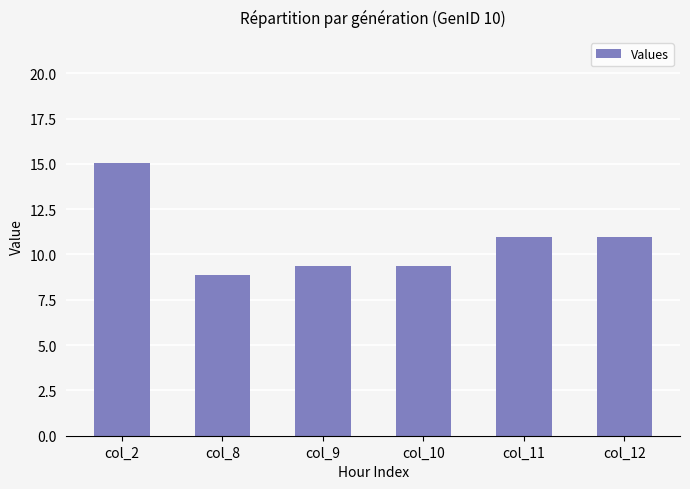

What is the minimum value shown in the chart?

8.8